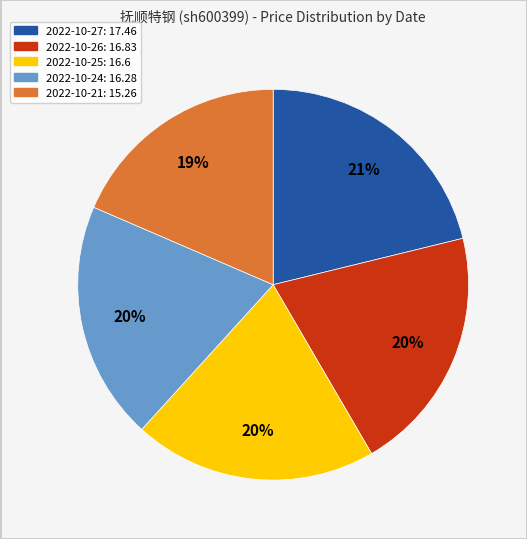

What is the ratio of the value at 2022-10-26 to the value at 2022-10-25?

1.0